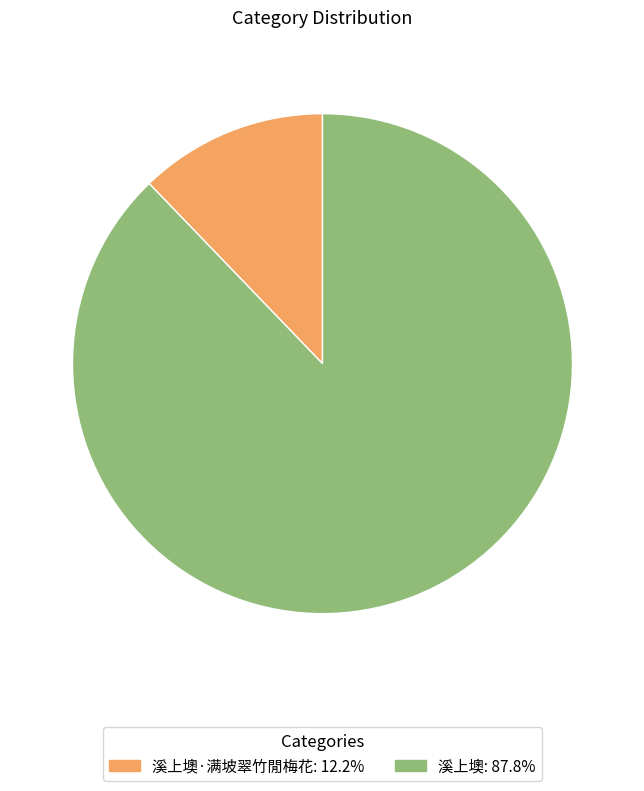

Is there a majority slice in this chart?

Yes